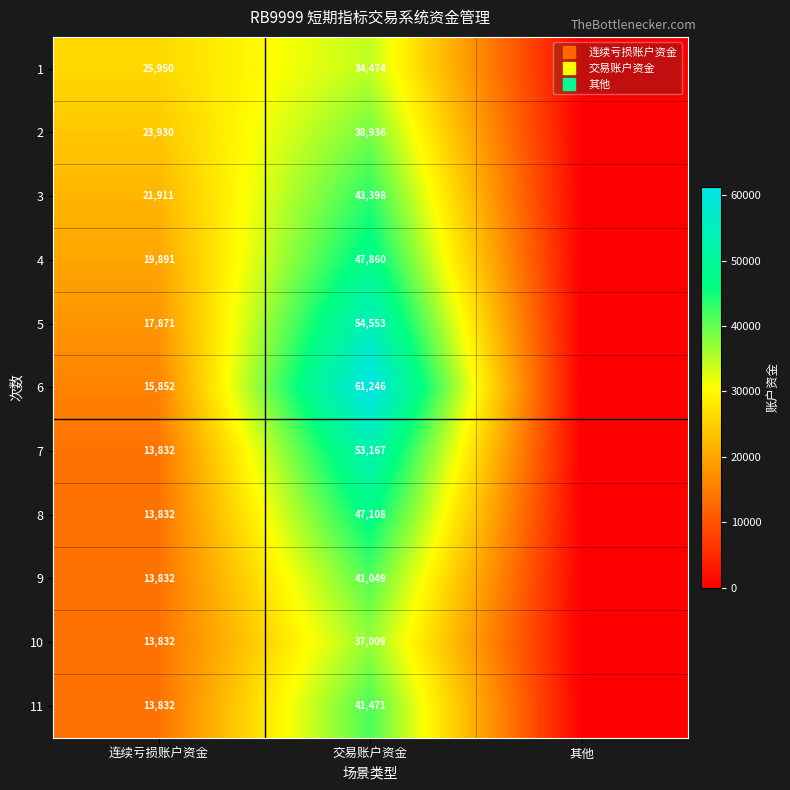

List the labels in order of 4 value, largest first.

交易账户资金, 连续亏损账户资金, 其他